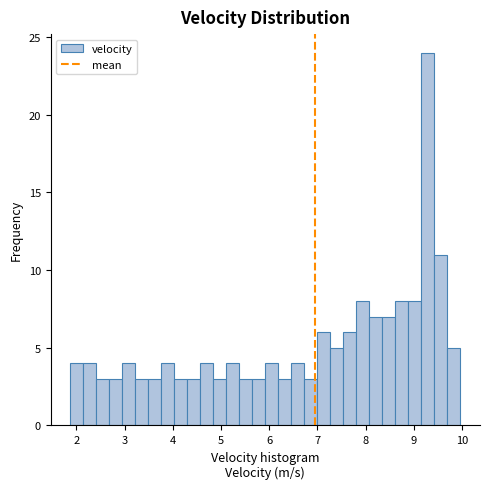

Around what value on the x-axis is the tallest bar? Give the approximate position of its centre, as read against the axis.

9.3